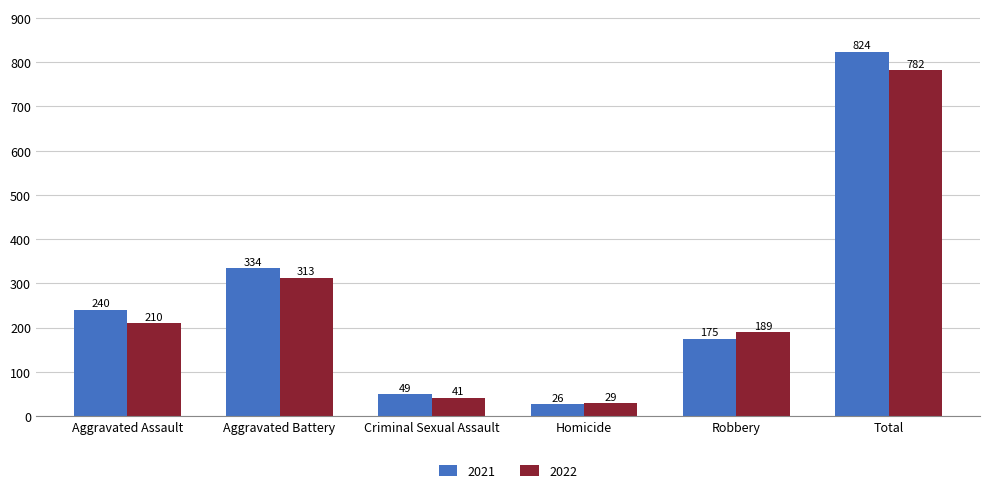

What is the difference between the second highest and minimum values in the 2021 series?

308